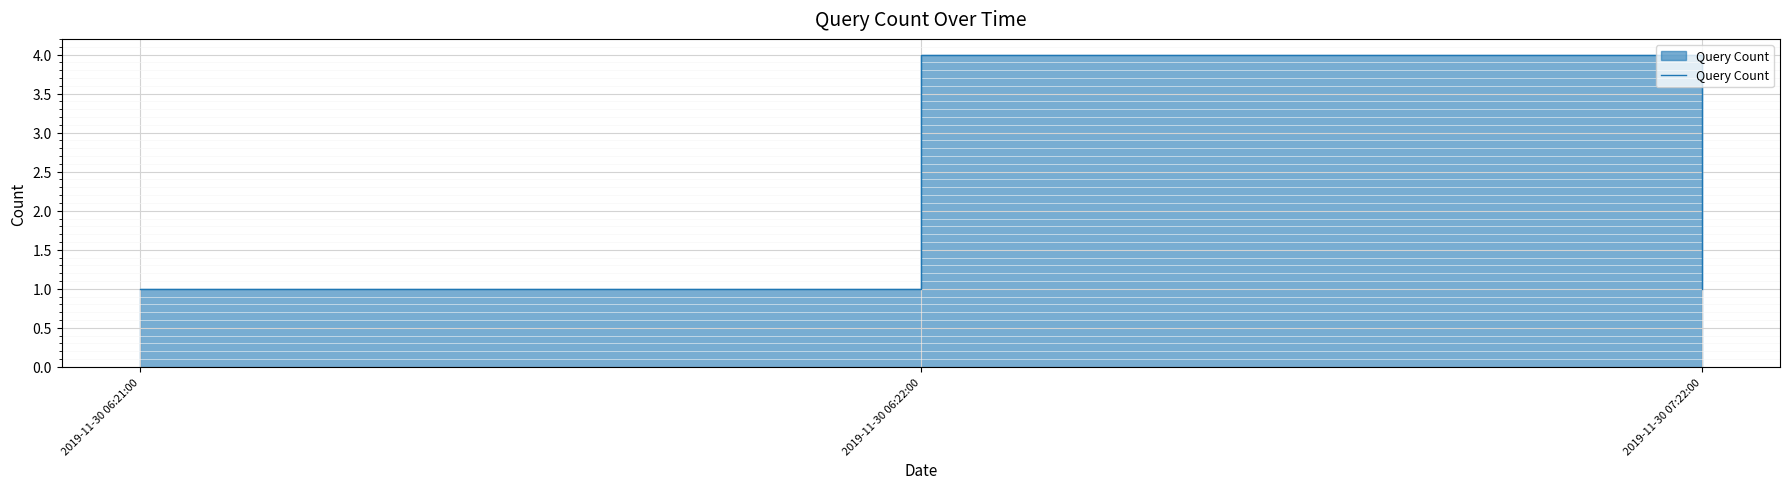

Reading left to right, list all the values displayed in this chart.

2019-11-30 06:21:00=1	2019-11-30 06:22:00=4	2019-11-30 07:22:00=1